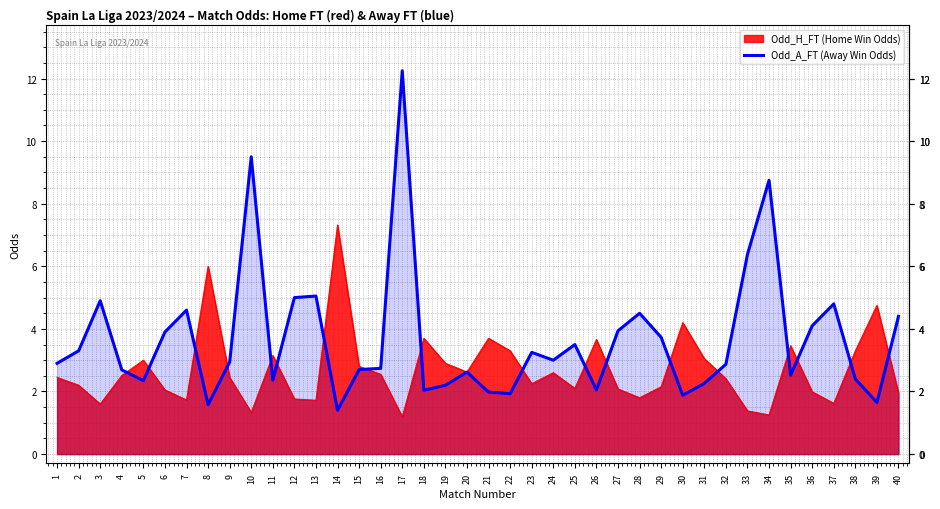

Count the number of values greater than 2.

34